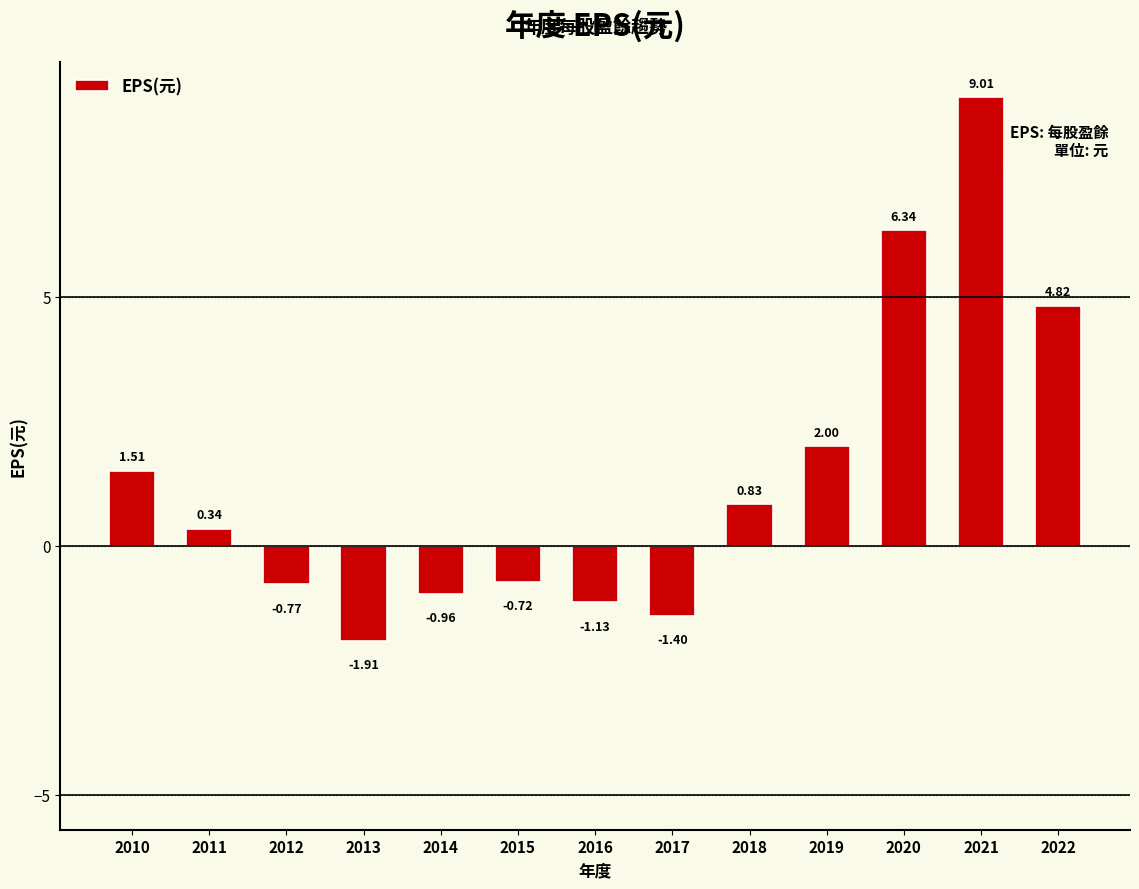

Where does the data first go above 0?

2010